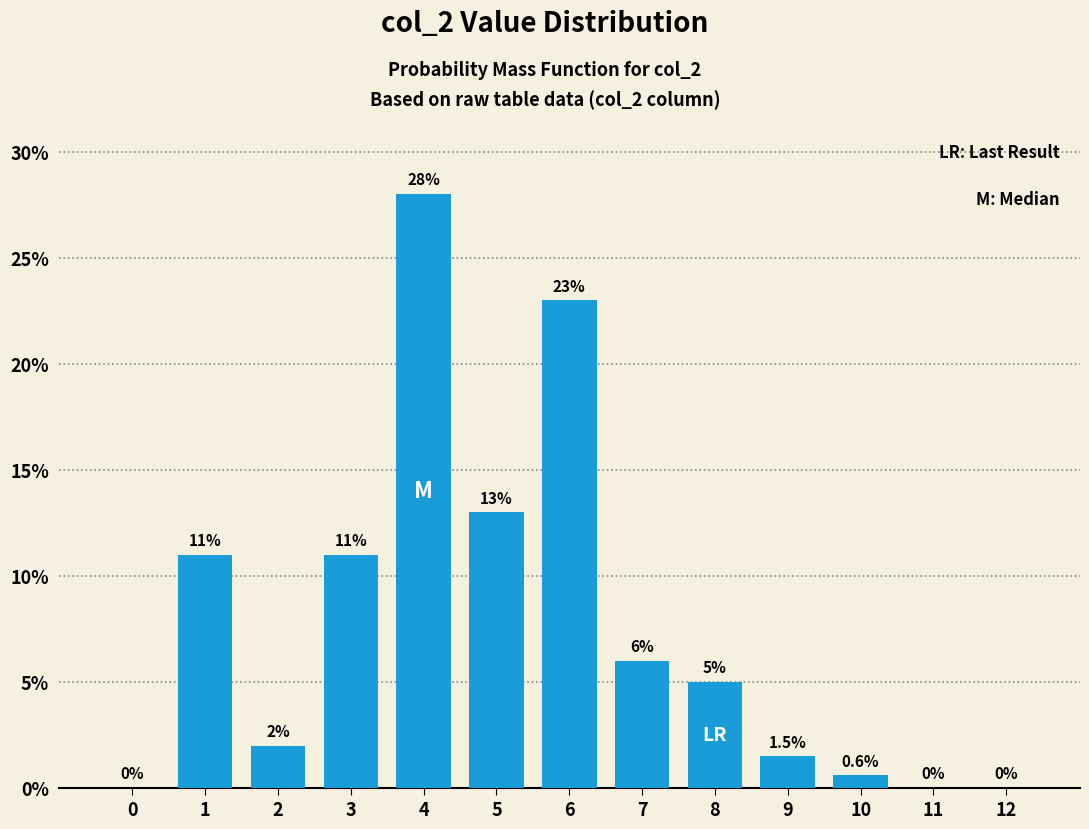

Reading left to right, list all the values displayed in this chart.

0=0.0	1=11.0	2=2.0	3=11.0	4=28.0	5=13.0	6=23.0	7=6.0	8=5.0	9=1.5	10=0.6	11=0.0	12=0.0